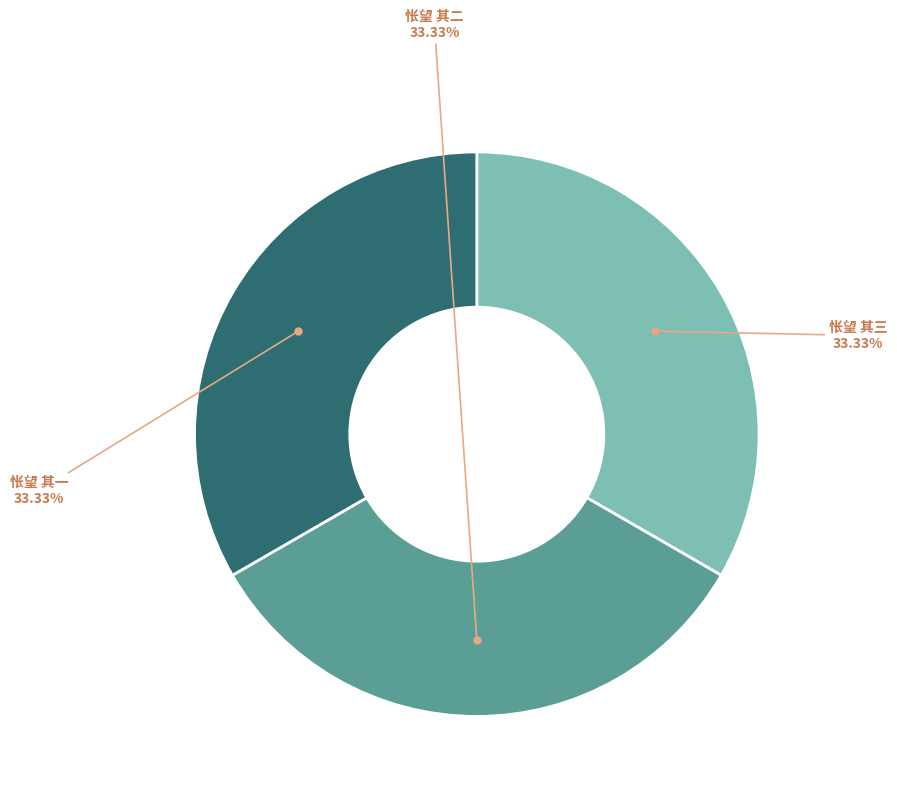

Does any single category account for the majority?

No